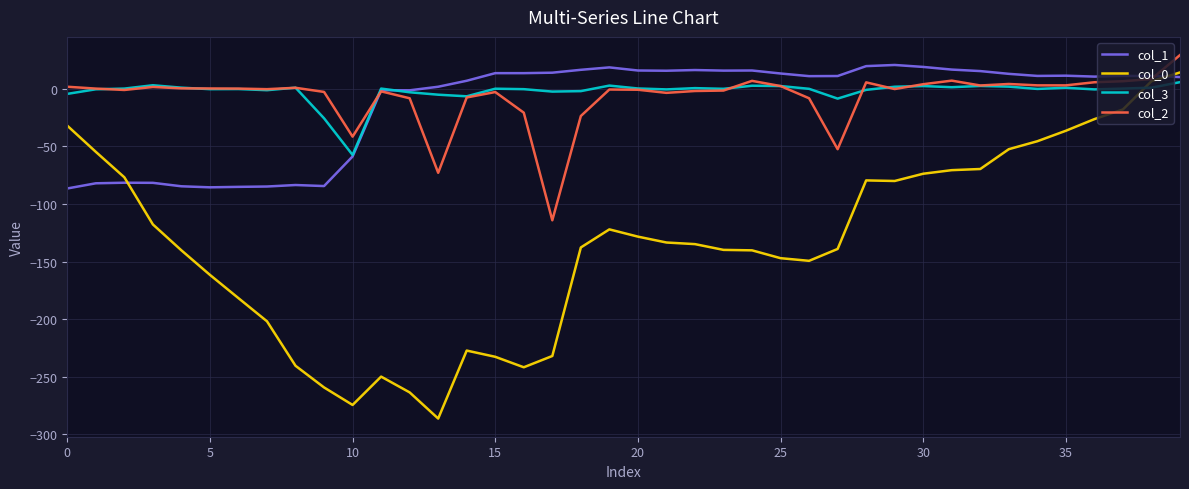

What is the minimum value shown in the chart?

-286.3